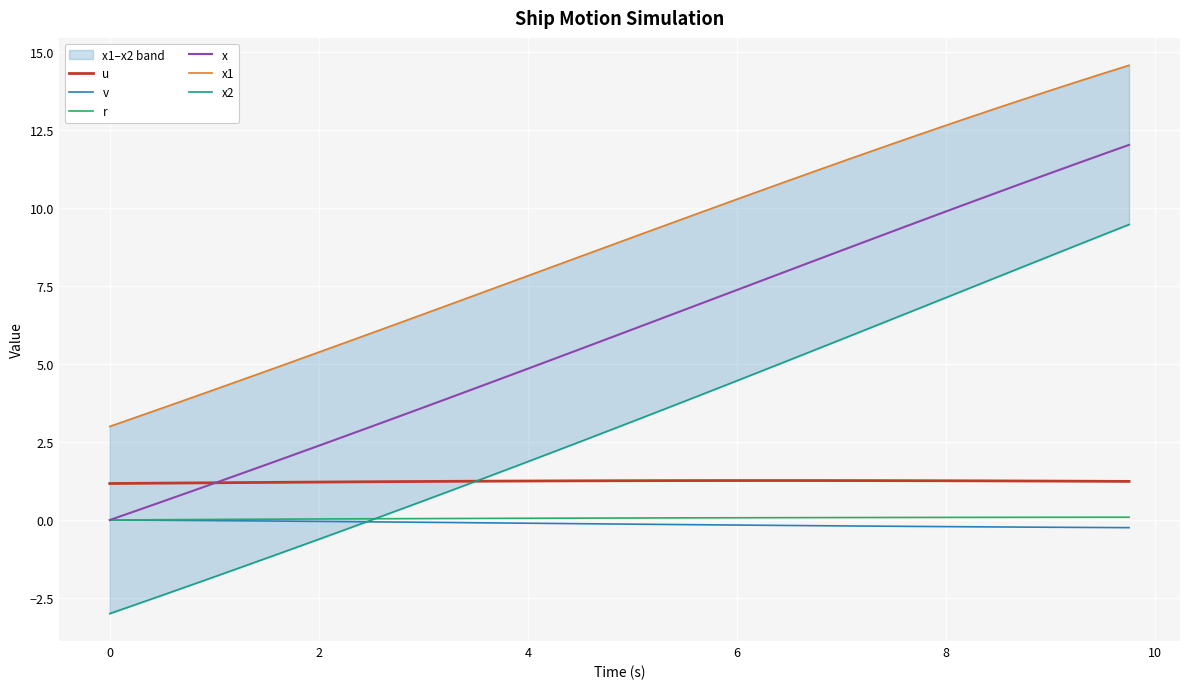

What are all the series names shown in the legend?

u, v, r, x, x1, x2